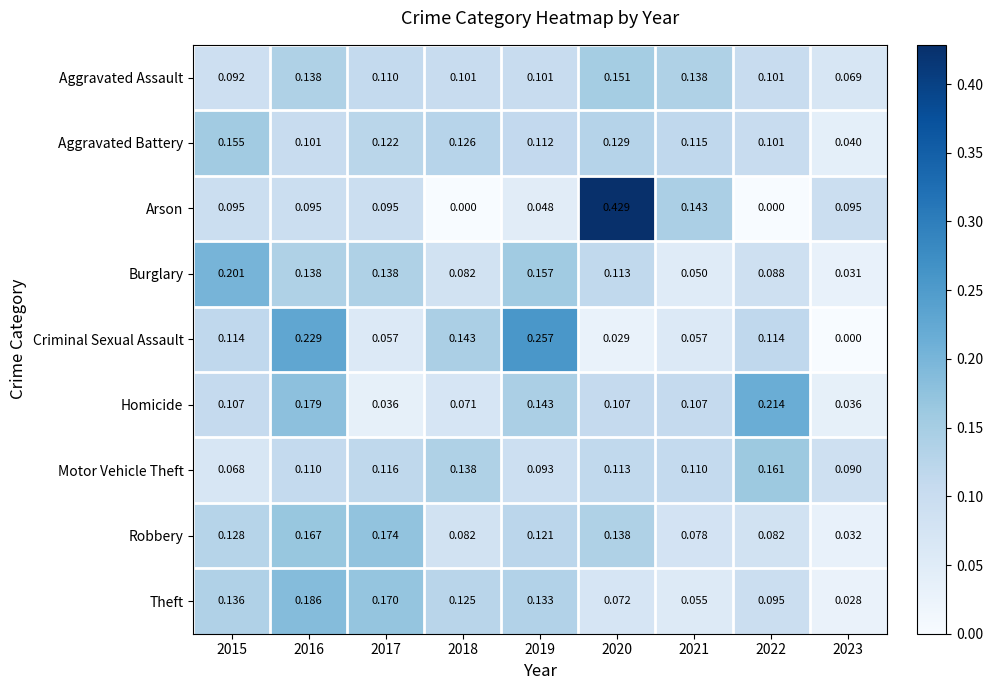

List the series in order of their peak value, lowest first.

Aggravated Assault, Aggravated Battery, Motor Vehicle Theft, Robbery, Theft, Burglary, Homicide, Criminal Sexual Assault, Arson